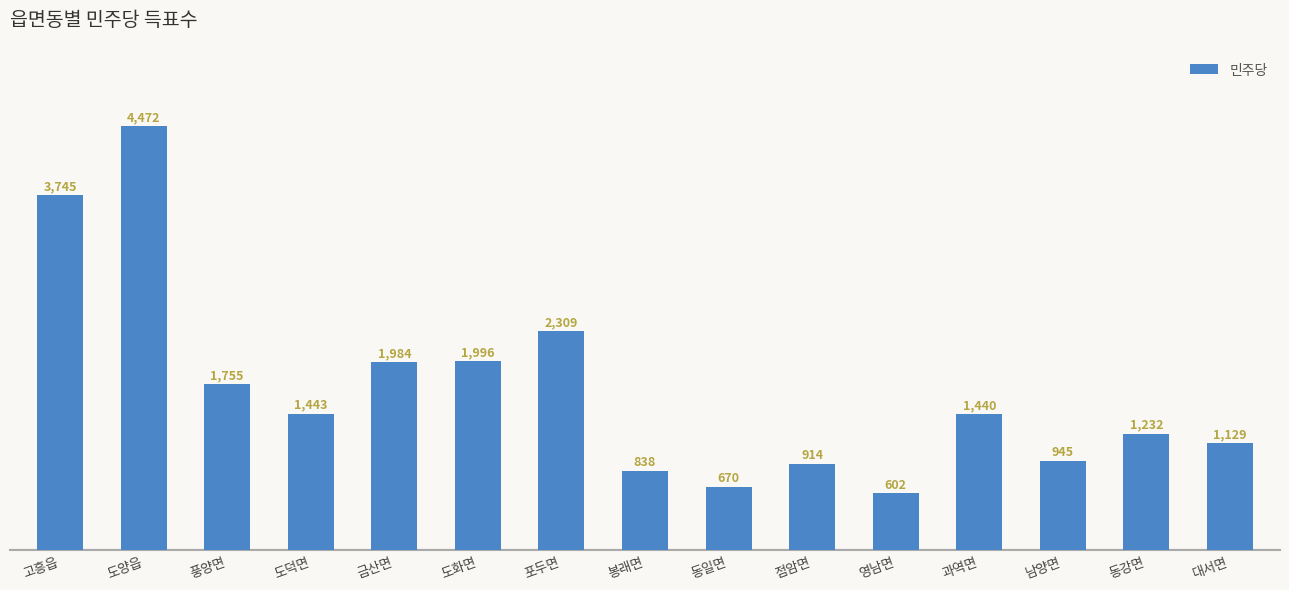

What is the average value?

1698